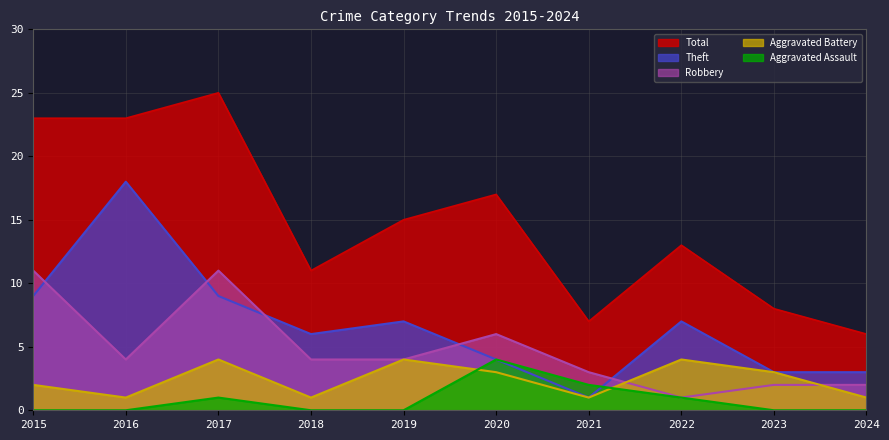

At 2015, list the series in order from largest to smallest.

Total, Robbery, Theft, Aggravated Battery, Aggravated Assault